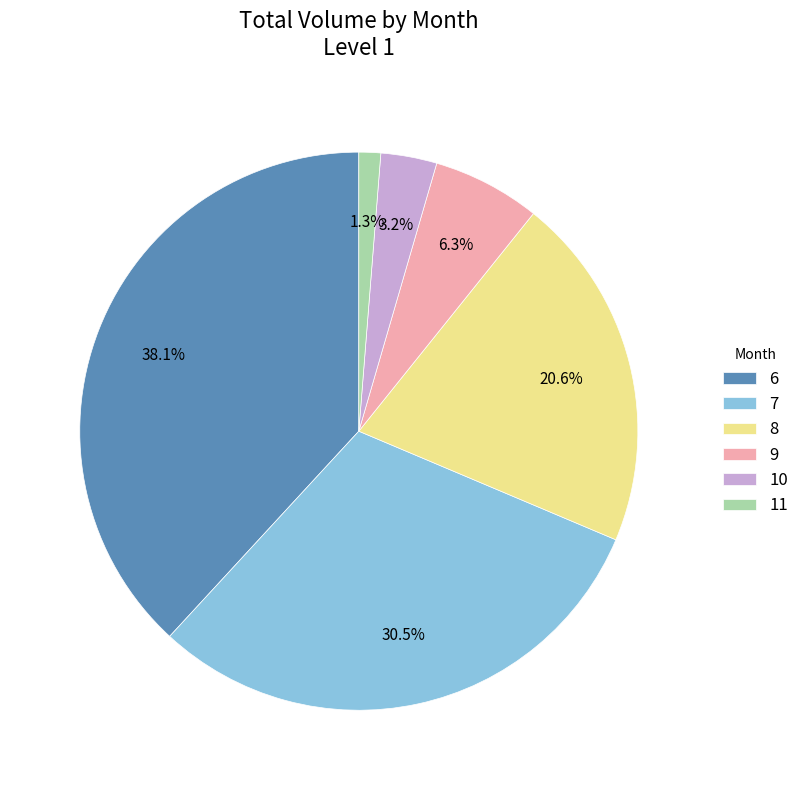

What portion of the pie excludes 11?

98.7%